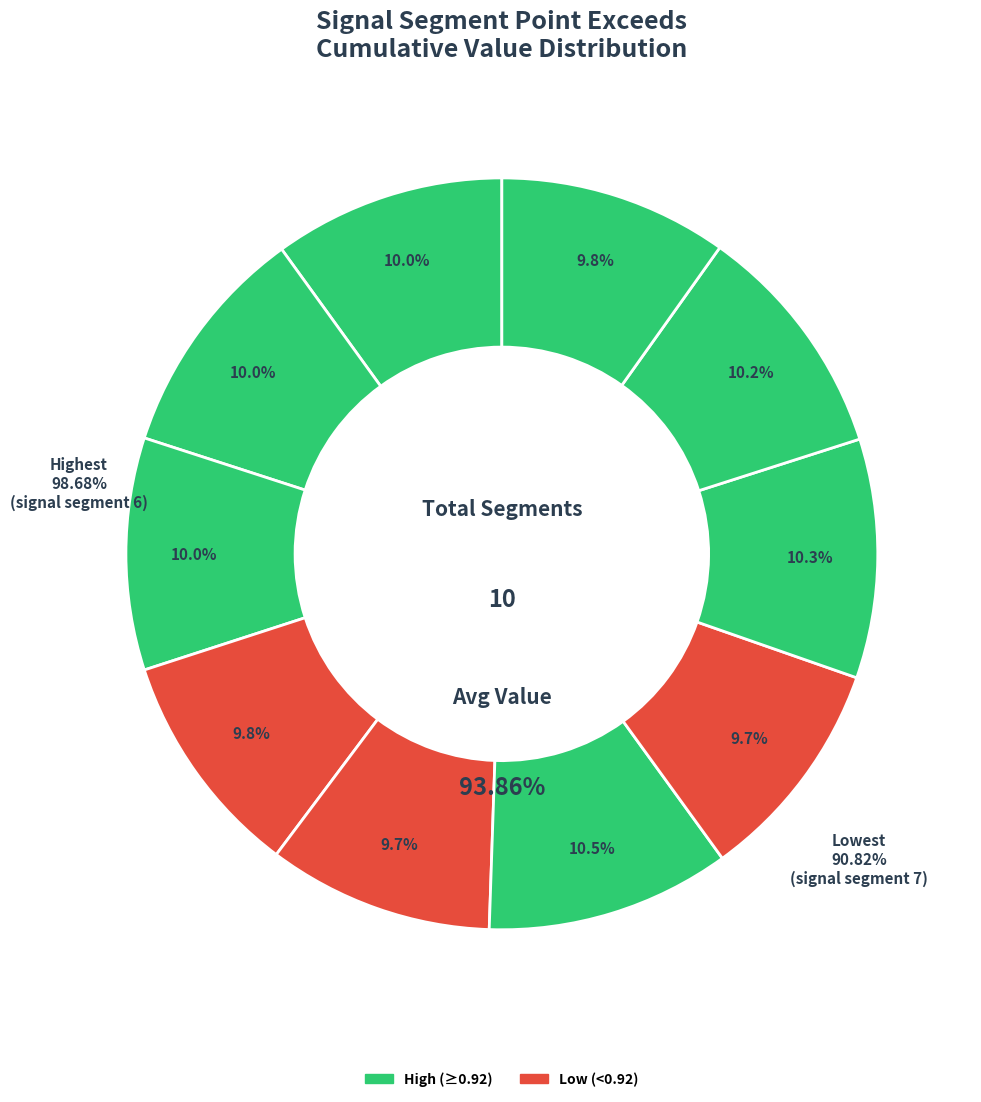

Is there a majority slice in this chart?

No